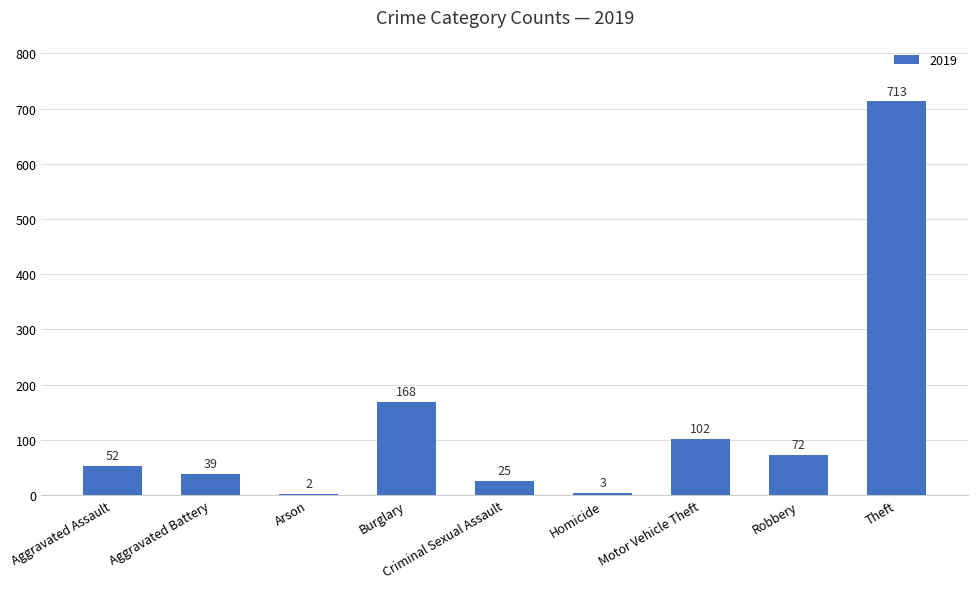

At which label is the value closest to 357?

Burglary